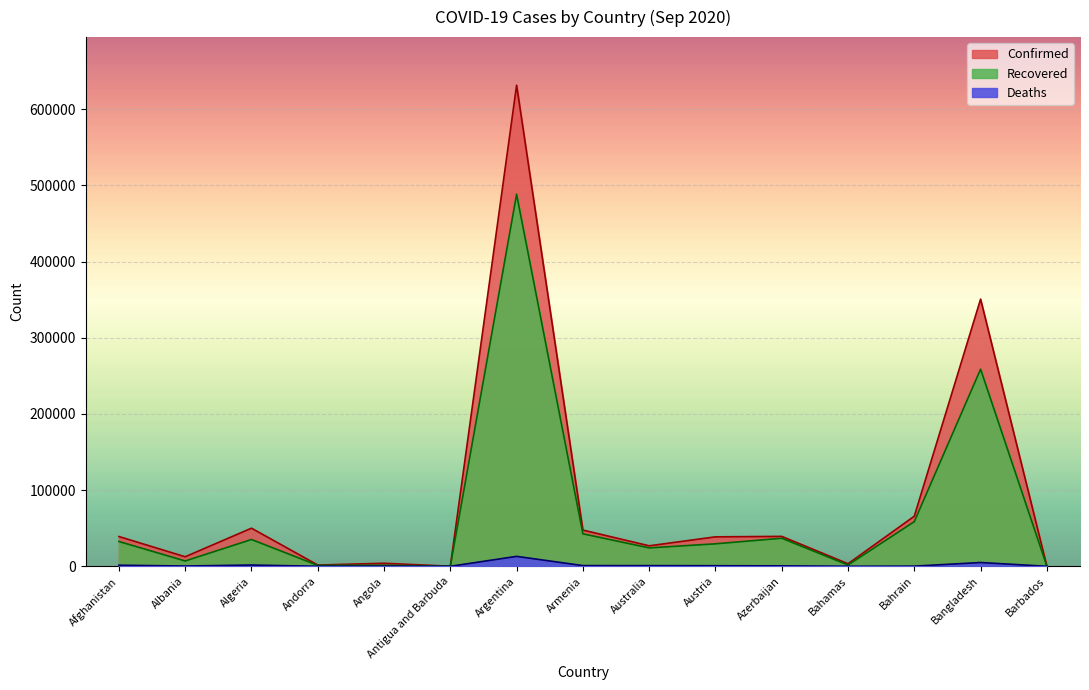

List the series in order of their overall mean, lowest first.

Deaths, Recovered, Confirmed